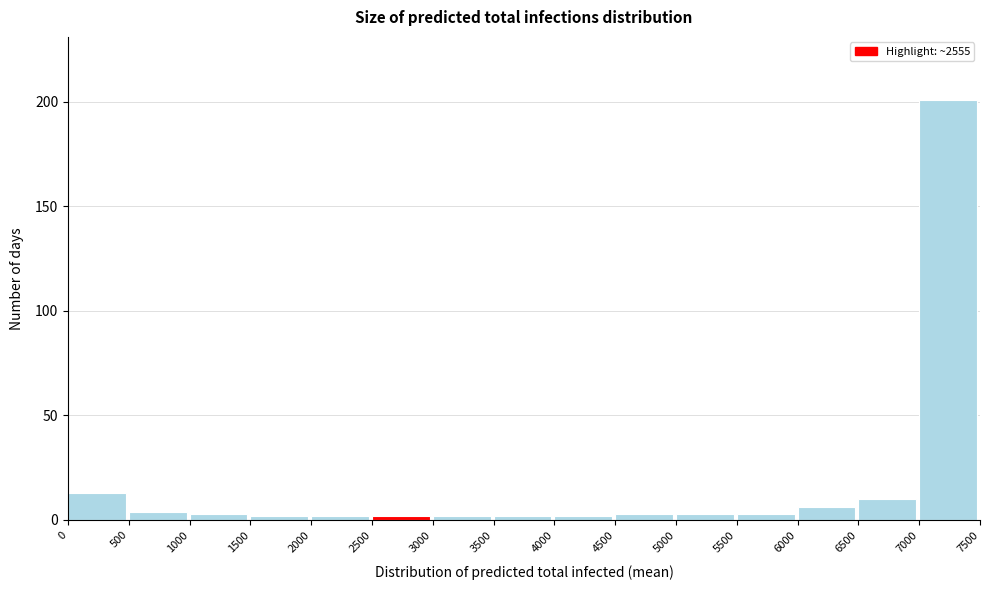

Reading left to right, list every bar in this chart as the range it spans on the x-axis followed by its height. The values are not printed on the chart, so give them approximately, as read against the axis.

0 to 500: 15
500 to 1000: under 5
1000 to 1500: under 5
1500 to 2000: under 5
2000 to 2500: under 5
2500 to 3000: under 5
3000 to 3500: under 5
3500 to 4000: under 5
4000 to 4500: under 5
4500 to 5000: under 5
5000 to 5500: under 5
5500 to 6000: under 5
6000 to 6500: 5
6500 to 7000: 10
7000 to 7500: 200